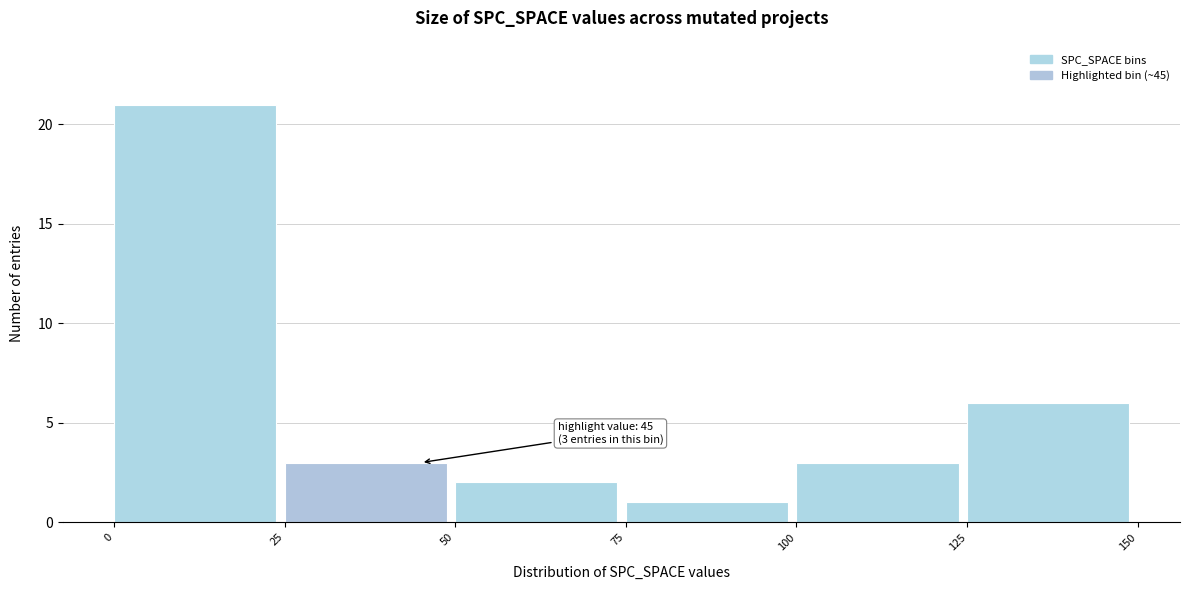

Which range on the x-axis has the tallest bar?

0 to 25